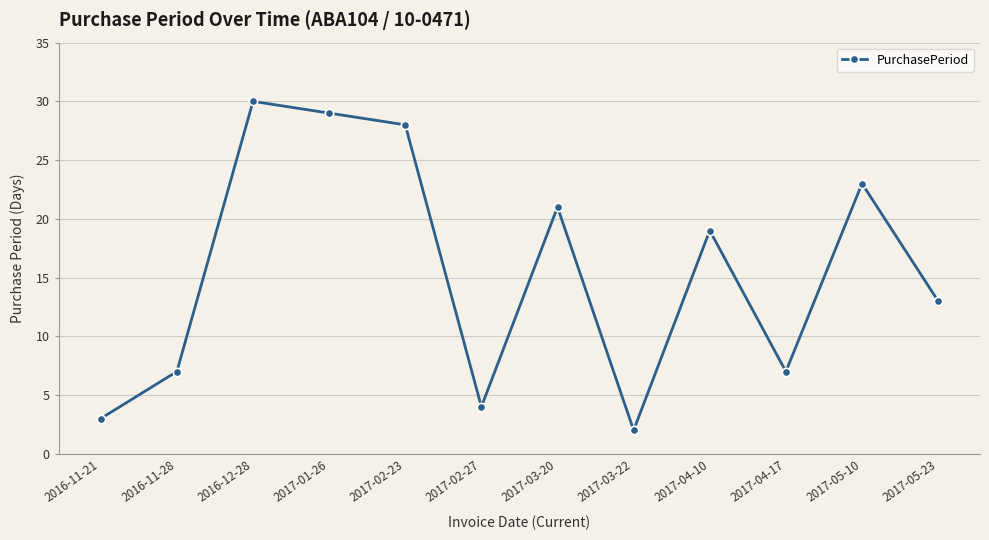

Reading left to right, list all the values displayed in this chart.

3	7	30	29	28	4	21	2	19	7	23	13